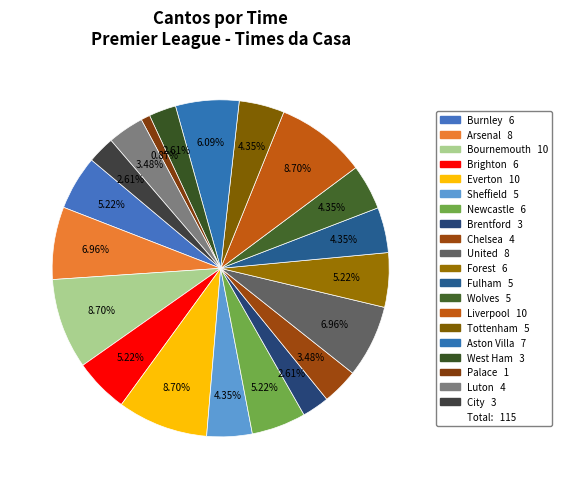

Count the number of slices in the pie.

20